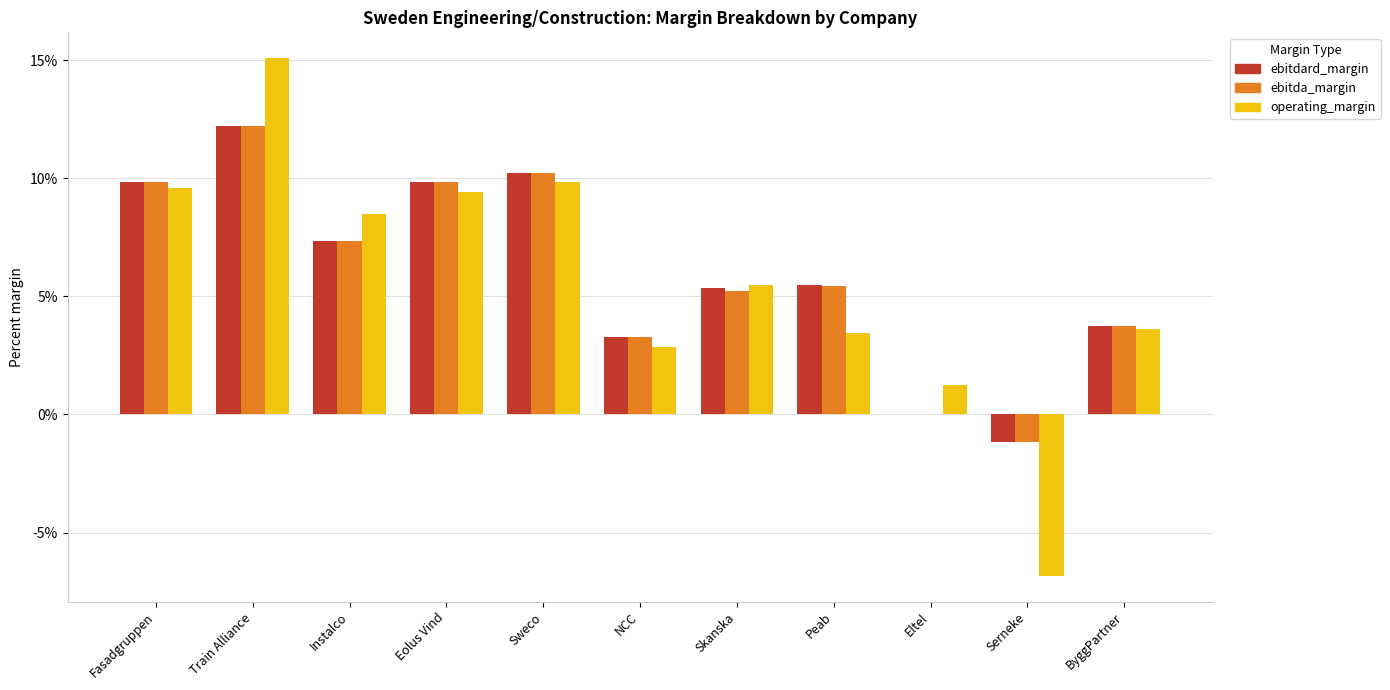

Is the value of operating_margin at Eolus Vind greater than the value of ebitda_margin at Peab?

Yes